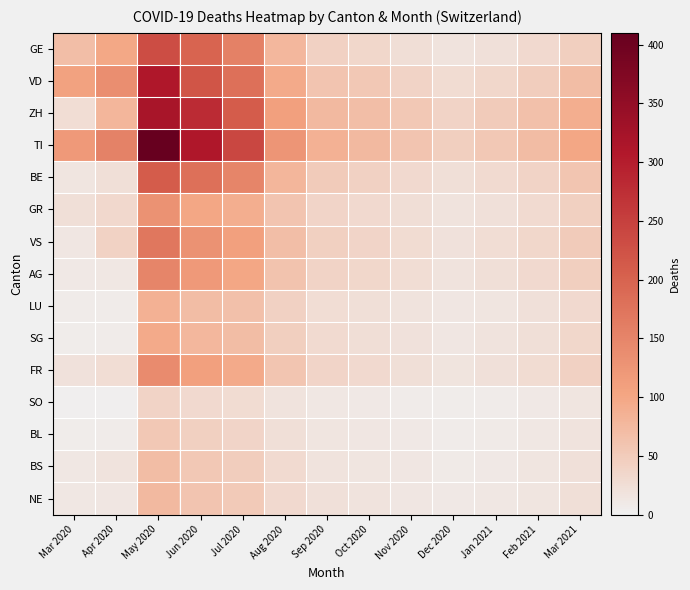

Reading left to right, extract all data points from this chart.

GE: Mar 2020=68	Apr 2020=98	May 2020=231	Jun 2020=197	Jul 2020=156	Aug 2020=78	Sep 2020=42	Oct 2020=35	Nov 2020=25	Dec 2020=18	Jan 2021=22	Feb 2021=31	Mar 2021=45
VD: Mar 2020=107	Apr 2020=137	May 2020=310	Jun 2020=220	Jul 2020=180	Aug 2020=95	Sep 2020=60	Oct 2020=55	Nov 2020=40	Dec 2020=28	Jan 2021=35	Feb 2021=48	Mar 2021=70
ZH: Mar 2020=27	Apr 2020=80	May 2020=320	Jun 2020=280	Jul 2020=210	Aug 2020=110	Sep 2020=75	Oct 2020=68	Nov 2020=55	Dec 2020=40	Jan 2021=50	Feb 2021=65	Mar 2021=90
TI: Mar 2020=120	Apr 2020=155	May 2020=410	Jun 2020=310	Jul 2020=240	Aug 2020=125	Sep 2020=85	Oct 2020=75	Nov 2020=60	Dec 2020=45	Jan 2021=55	Feb 2021=72	Mar 2021=100
BE: Mar 2020=16	Apr 2020=23	May 2020=210	Jun 2020=180	Jul 2020=150	Aug 2020=80	Sep 2020=50	Oct 2020=42	Nov 2020=32	Dec 2020=24	Jan 2021=30	Feb 2021=40	Mar 2021=58
GR: Mar 2020=23	Apr 2020=33	May 2020=130	Jun 2020=100	Jul 2020=90	Aug 2020=60	Sep 2020=38	Oct 2020=32	Nov 2020=25	Dec 2020=18	Jan 2021=22	Feb 2021=30	Mar 2021=44
VS: Mar 2020=13	Apr 2020=41	May 2020=170	Jun 2020=130	Jul 2020=110	Aug 2020=68	Sep 2020=44	Oct 2020=38	Nov 2020=28	Dec 2020=20	Jan 2021=26	Feb 2021=35	Mar 2021=50
AG: Mar 2020=11	Apr 2020=12	May 2020=150	Jun 2020=120	Jul 2020=100	Aug 2020=62	Sep 2020=40	Oct 2020=34	Nov 2020=26	Dec 2020=19	Jan 2021=23	Feb 2021=32	Mar 2021=46
LU: Mar 2020=7	Apr 2020=7	May 2020=85	Jun 2020=70	Jul 2020=65	Aug 2020=42	Sep 2020=27	Oct 2020=23	Nov 2020=18	Dec 2020=13	Jan 2021=16	Feb 2021=22	Mar 2021=32
SG: Mar 2020=5	Apr 2020=8	May 2020=95	Jun 2020=78	Jul 2020=70	Aug 2020=46	Sep 2020=30	Oct 2020=25	Nov 2020=20	Dec 2020=14	Jan 2021=18	Feb 2021=24	Mar 2021=35
FR: Mar 2020=20	Apr 2020=26	May 2020=140	Jun 2020=110	Jul 2020=95	Aug 2020=58	Sep 2020=37	Oct 2020=32	Nov 2020=24	Dec 2020=17	Jan 2021=21	Feb 2021=28	Mar 2021=42
SO: Mar 2020=2	Apr 2020=2	May 2020=40	Jun 2020=32	Jul 2020=28	Aug 2020=18	Sep 2020=12	Oct 2020=10	Nov 2020=8	Dec 2020=6	Jan 2021=7	Feb 2021=10	Mar 2021=15
BL: Mar 2020=5	Apr 2020=8	May 2020=55	Jun 2020=44	Jul 2020=38	Aug 2020=24	Sep 2020=15	Oct 2020=13	Nov 2020=10	Dec 2020=7	Jan 2021=9	Feb 2021=12	Mar 2021=18
BS: Mar 2020=12	Apr 2020=19	May 2020=70	Jun 2020=56	Jul 2020=48	Aug 2020=30	Sep 2020=19	Oct 2020=16	Nov 2020=13	Dec 2020=9	Jan 2021=11	Feb 2021=15	Mar 2021=22
NE: Mar 2020=12	Apr 2020=13	May 2020=75	Jun 2020=60	Jul 2020=52	Aug 2020=32	Sep 2020=21	Oct 2020=18	Nov 2020=14	Dec 2020=10	Jan 2021=12	Feb 2021=16	Mar 2021=24